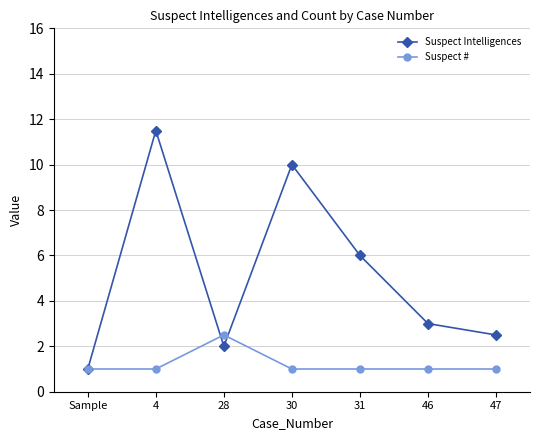

Which series changed the most between Sample and 30?

Suspect Intelligences